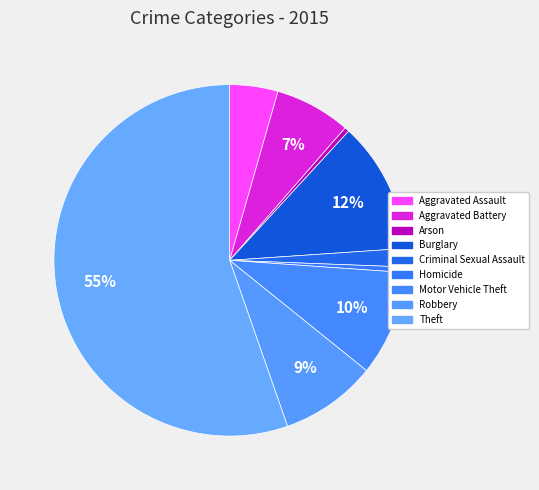

What is the majority slice?

Theft